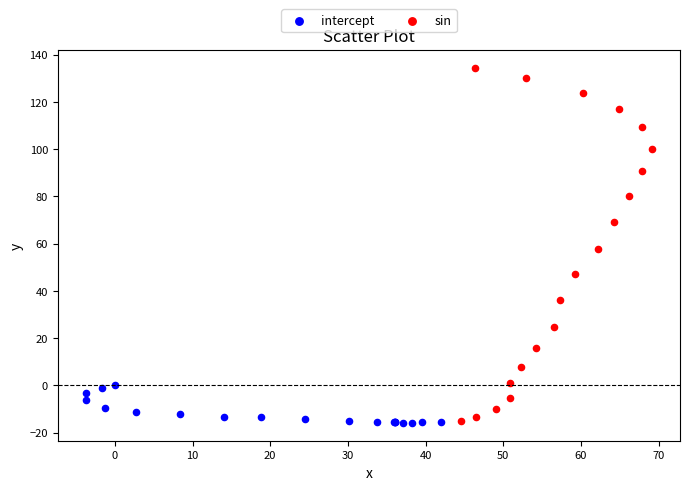

Which series contains the highest Y value?

sin